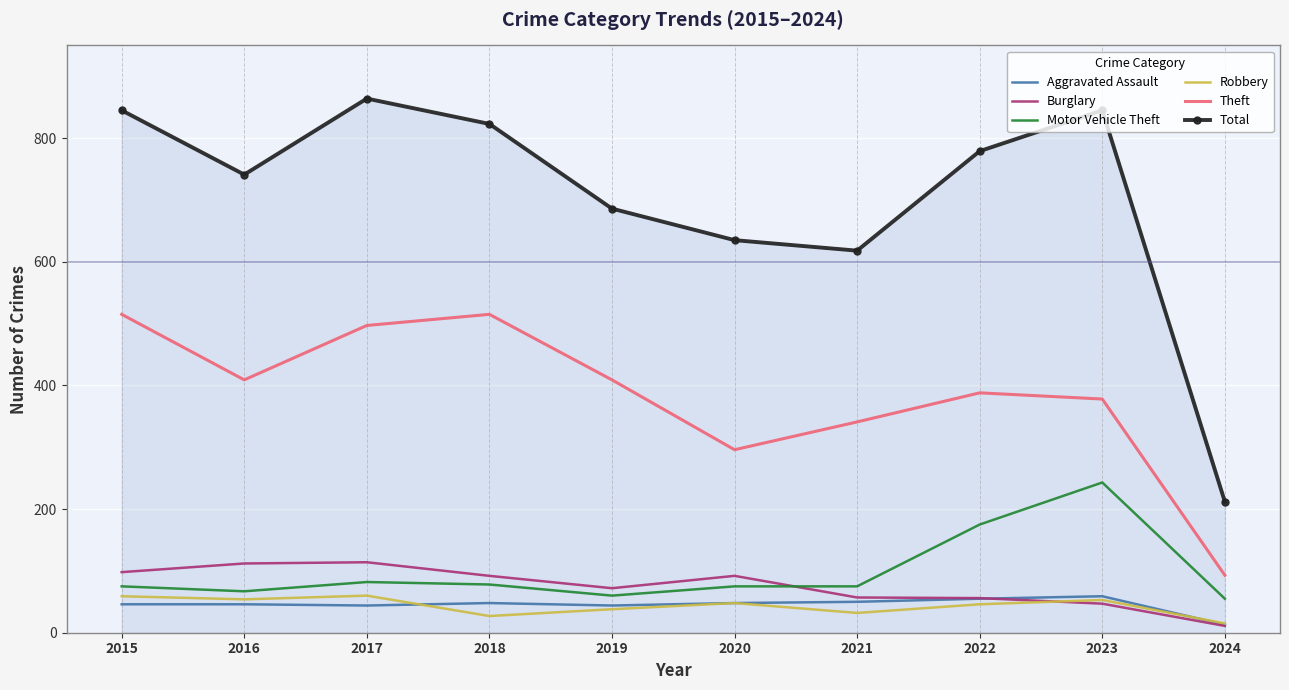

What is the total value across all series at 2016?

1429